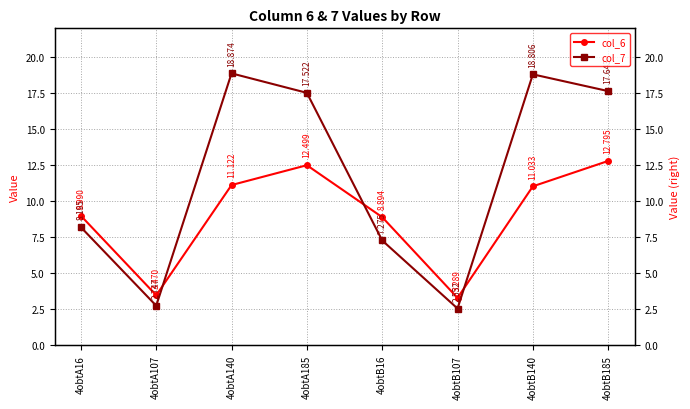

What is the approximate value of col_6 at 4obtA185?

12.5